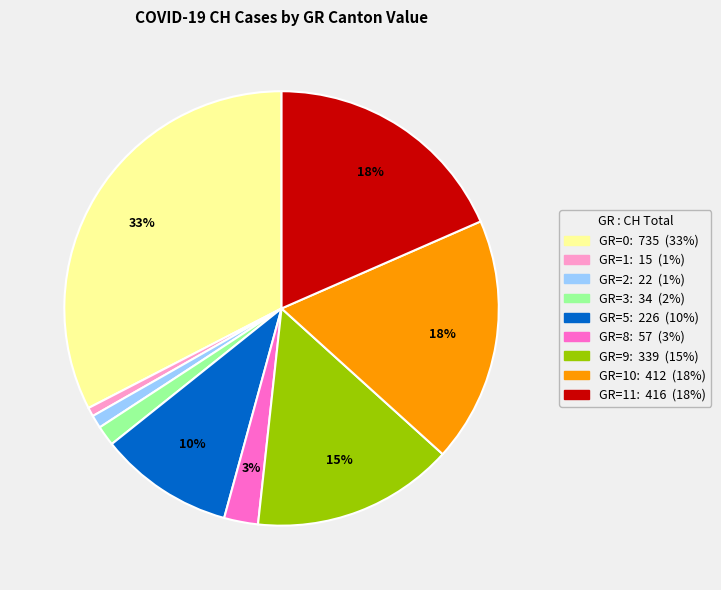

To the nearest percent, what is the average slice percentage?

11%